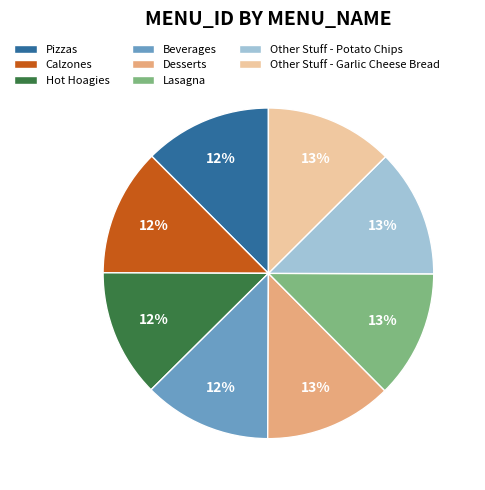

Approximately how many times larger is the value at Pizzas compared to Hot Hoagies?

1.0